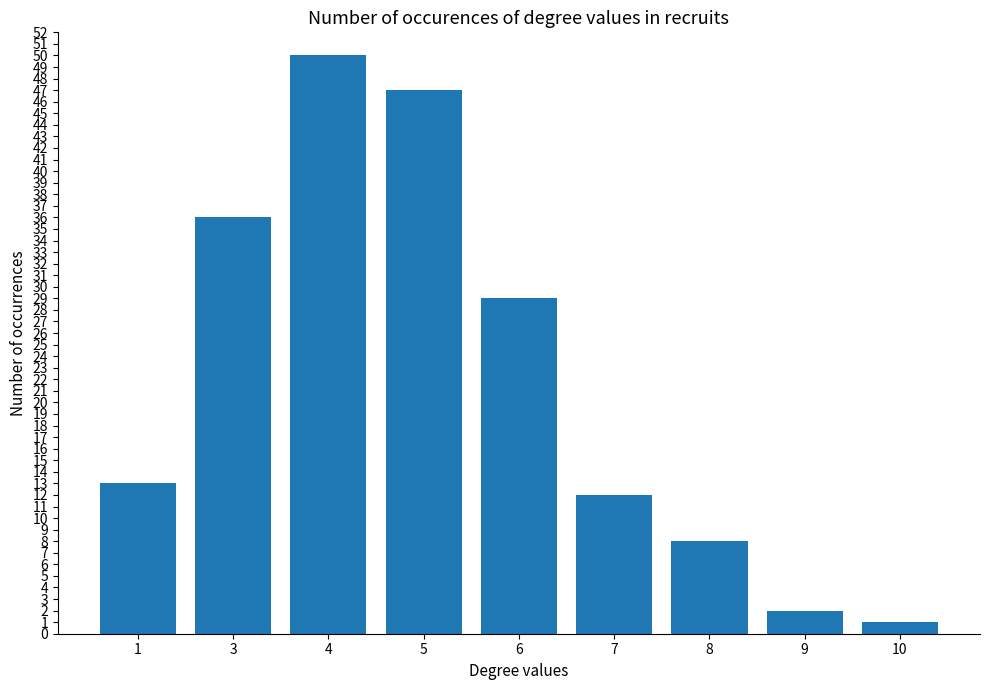

What is the sum of the values at 10 and 3?

37